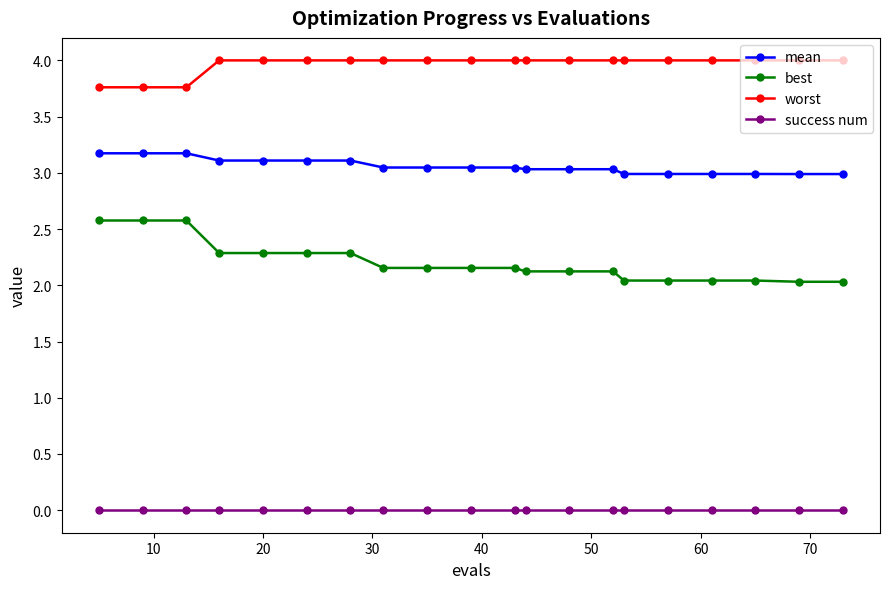

How many distinct data groups are displayed?

4